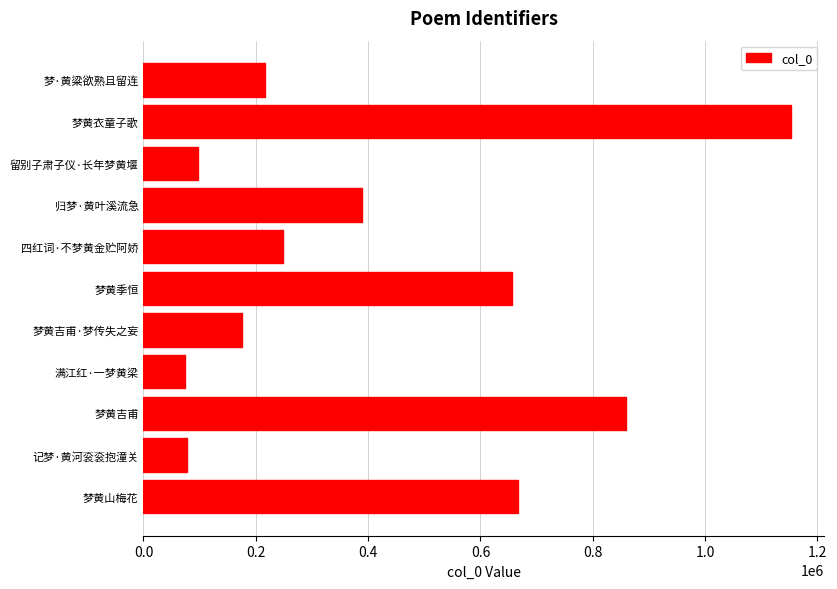

What is the maximum value shown in the chart?

1153305